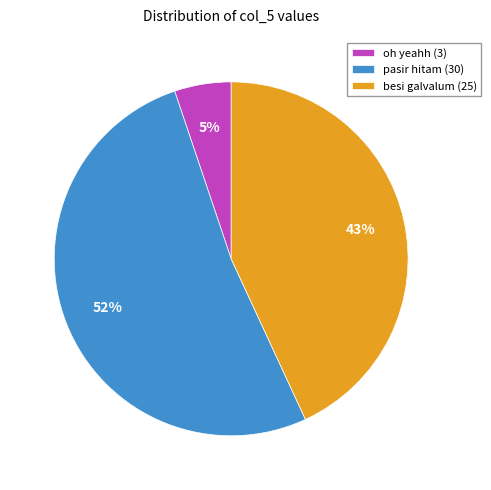

The pasir hitam slice represents 60% of the pie. True or false?

False